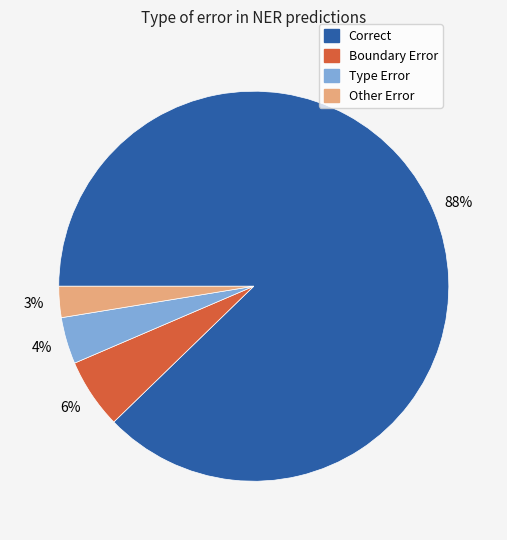

Which has a higher value, Correct or Boundary Error?

Correct